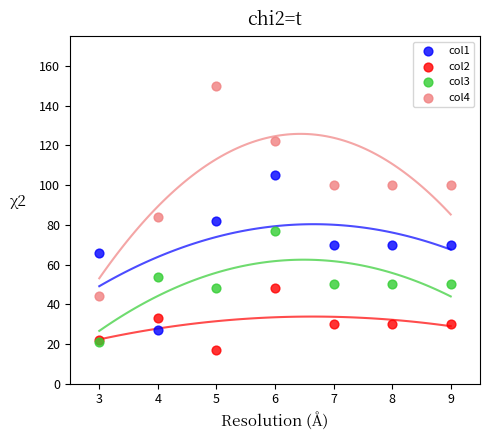

Which series contains the highest Y value?

col4